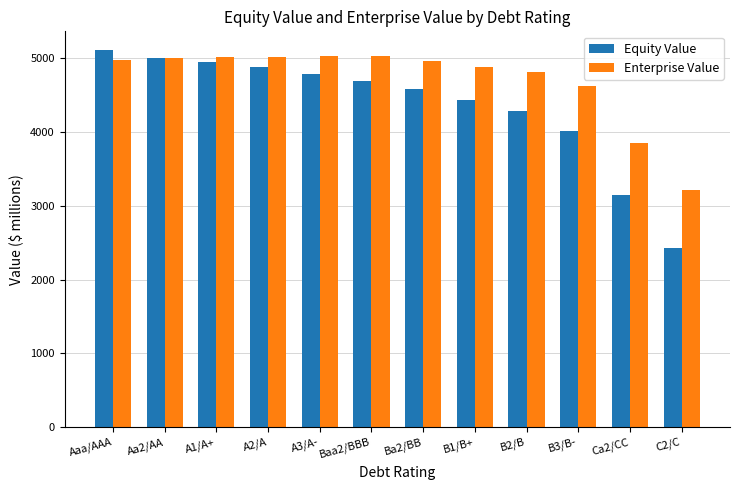

What is the total value across all series at Aa2/AA?

10011.2